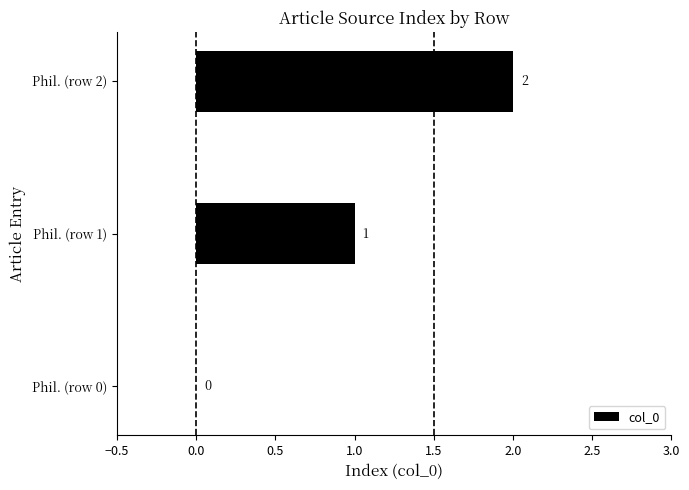

Is it true that the value at Phil. (row 0) is 1?

False